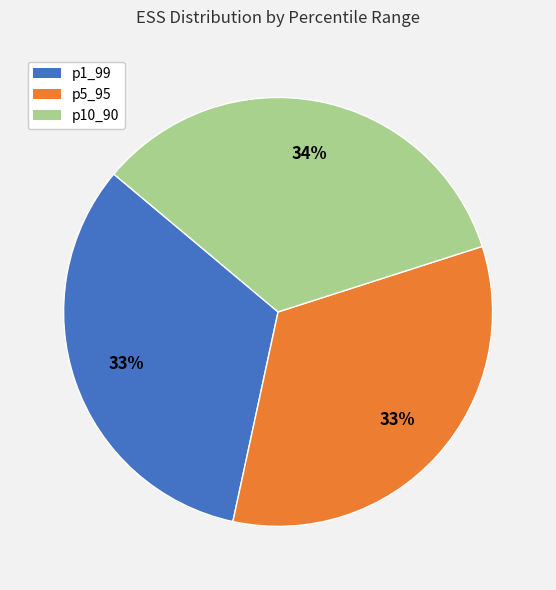

What percentage is the p1_99 slice, to the nearest percent?

33%